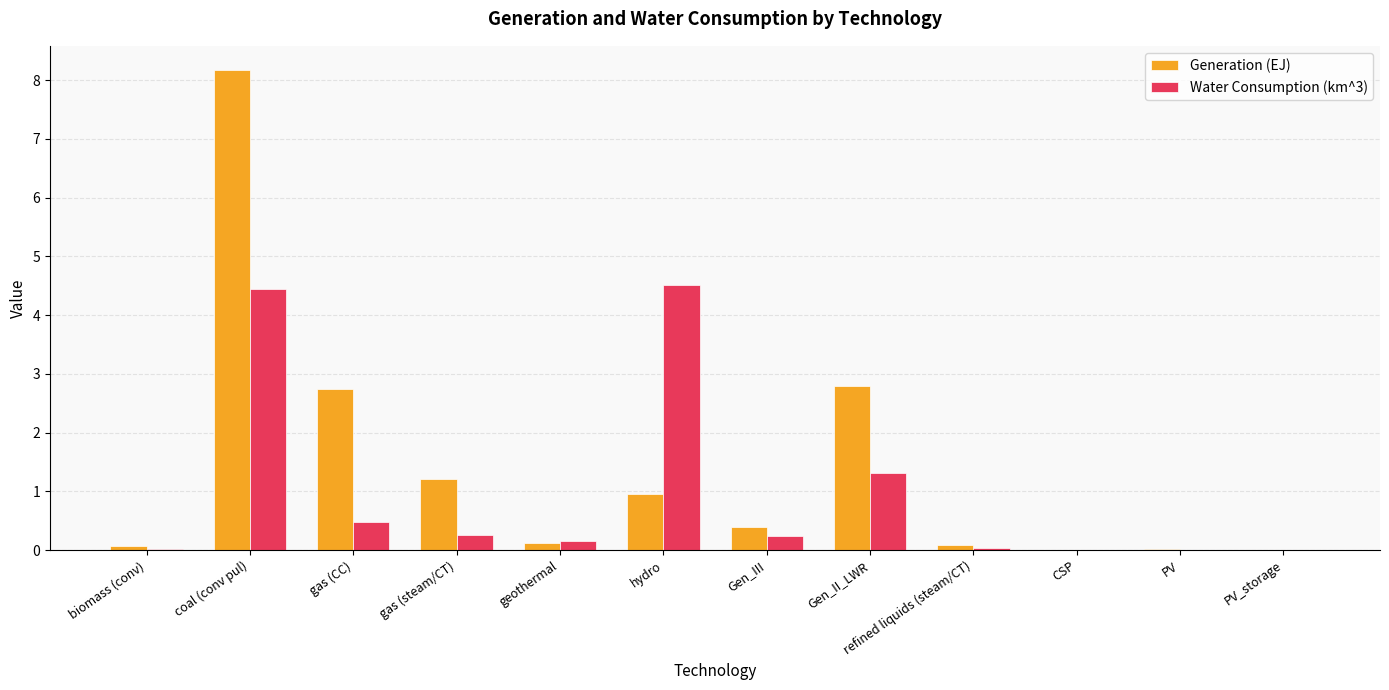

The Generation (EJ) series shows 1.6 at hydro. True or false?

False